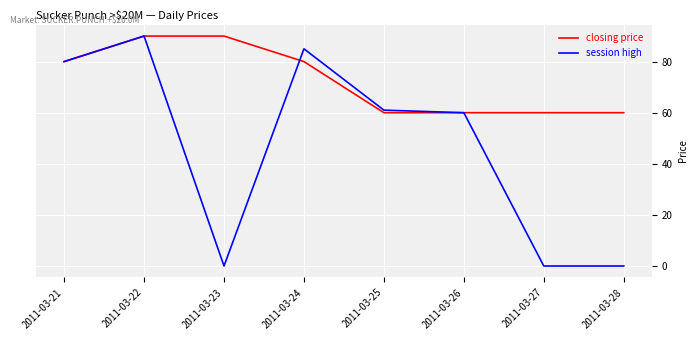

Where is session high nearest to the value 45?

2011-03-26